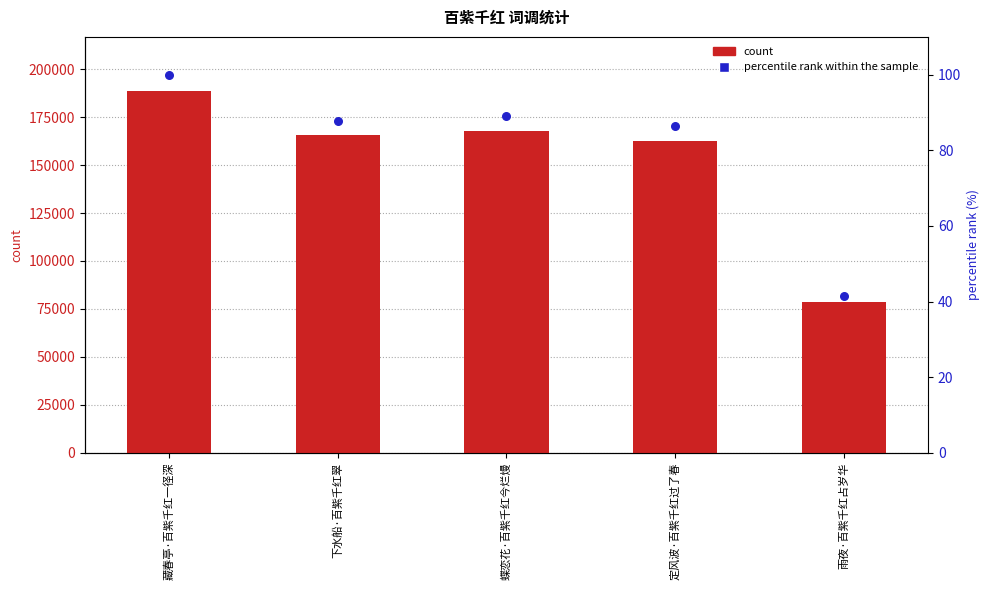

At which category is the sum across all series the highest?

藏春亭·百紫千红一径深